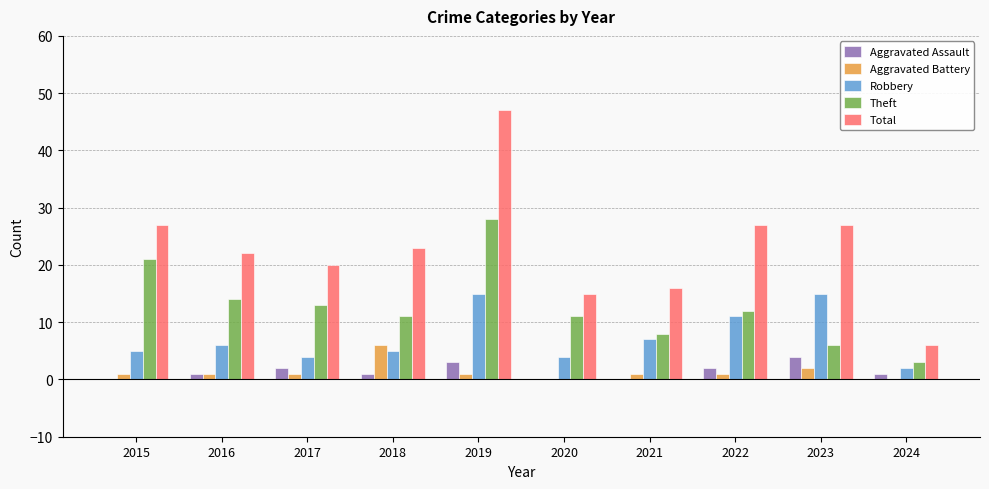

Which category has the highest value across all series?

2019